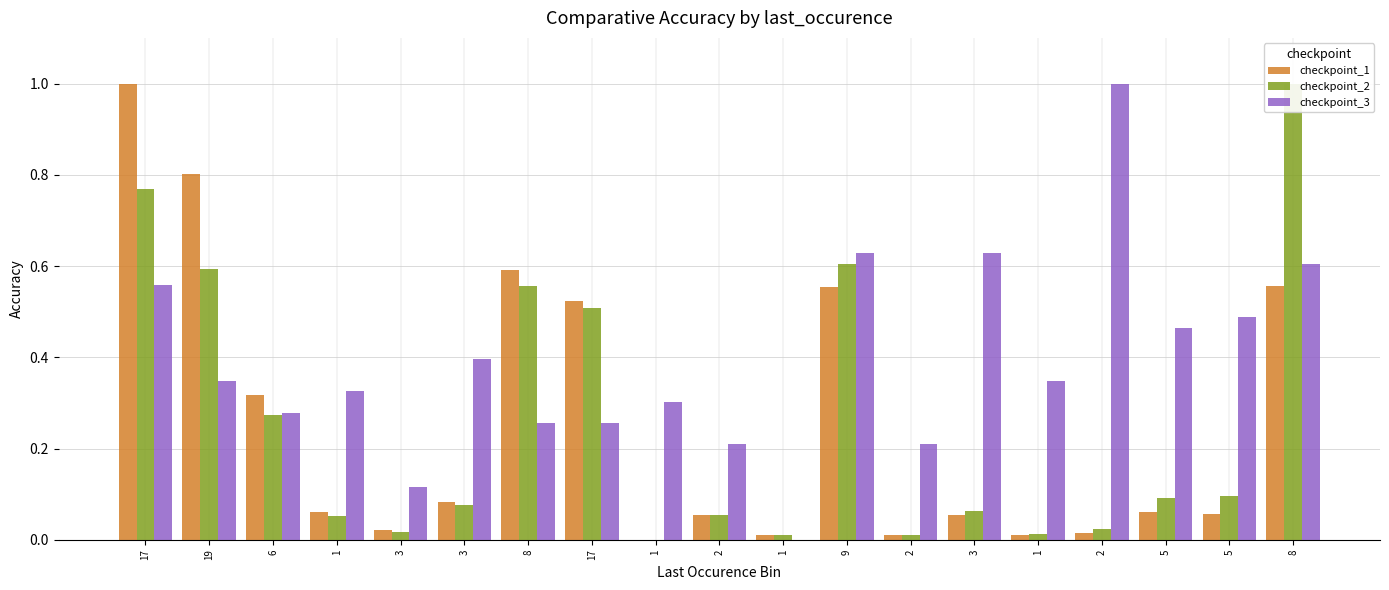

What is the spread (max minus min) of values at 1?

0.3